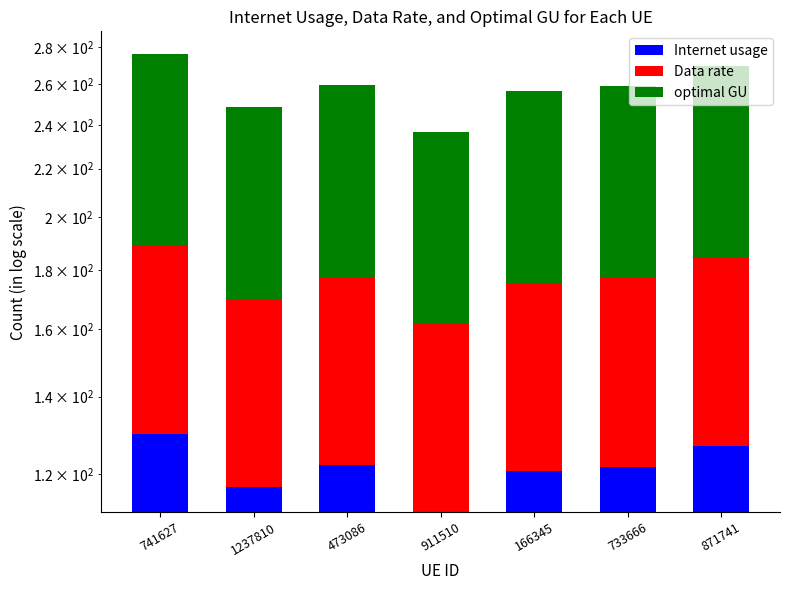

How many categories are shown in the chart?

7